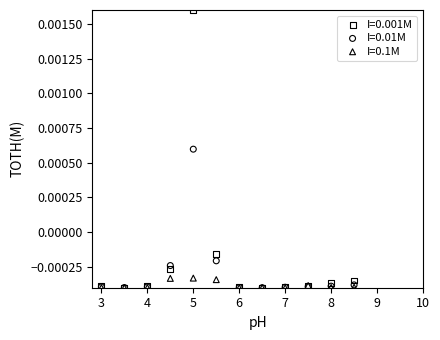

What are all the series names shown in the legend?

I=0.001M, I=0.01M, I=0.1M